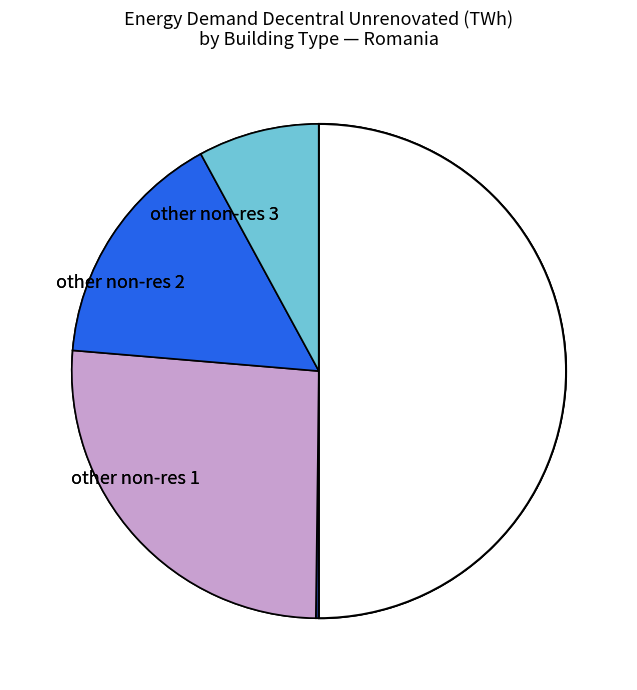

Is there a majority slice in this chart?

No